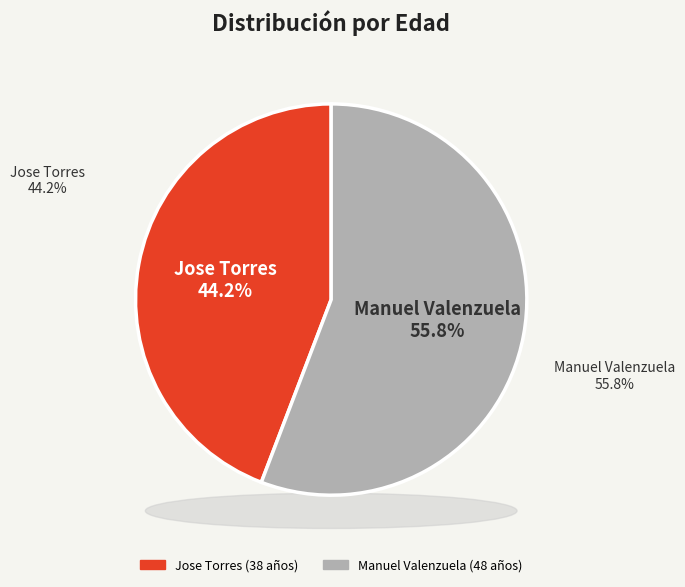

Is there any slice that represents more than half of the pie?

Yes